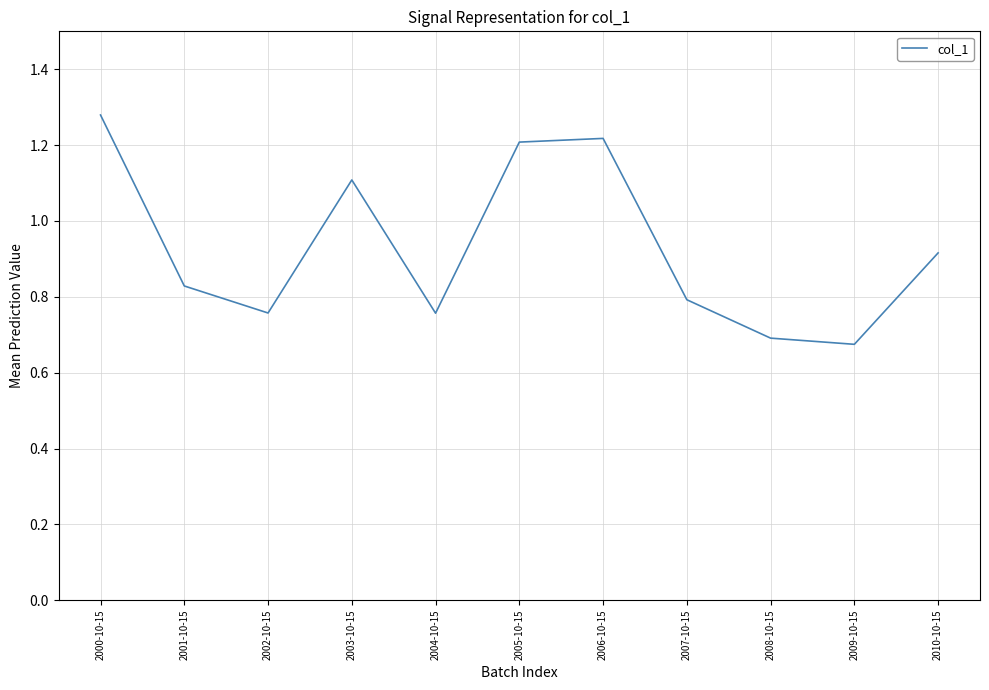

Where is the data nearest to the value 0?

2009-10-15